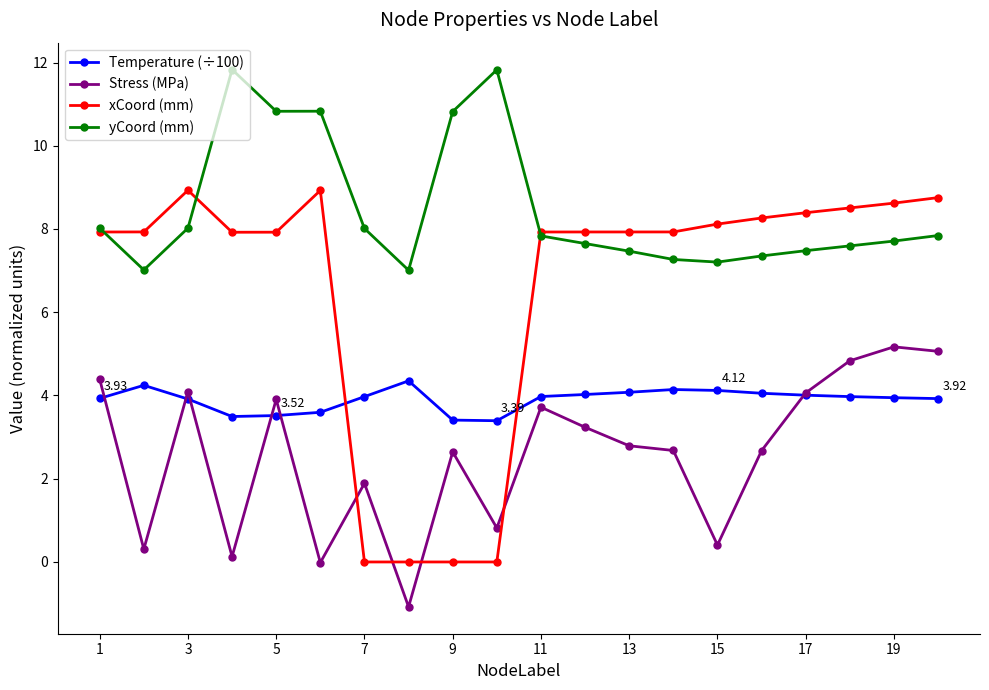

Which series has the largest total across all categories?

yCoord (mm)